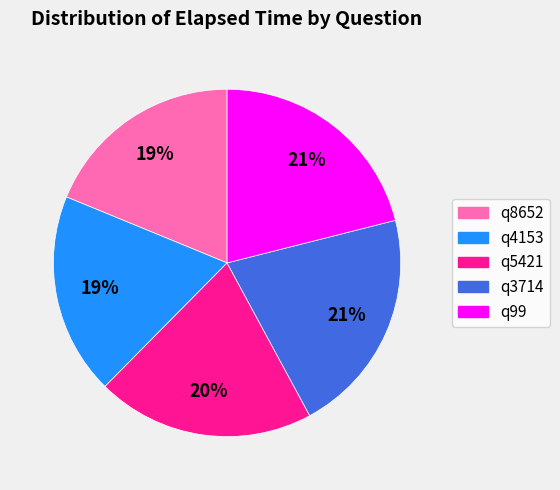

To the nearest percent, what is the average slice percentage?

20%